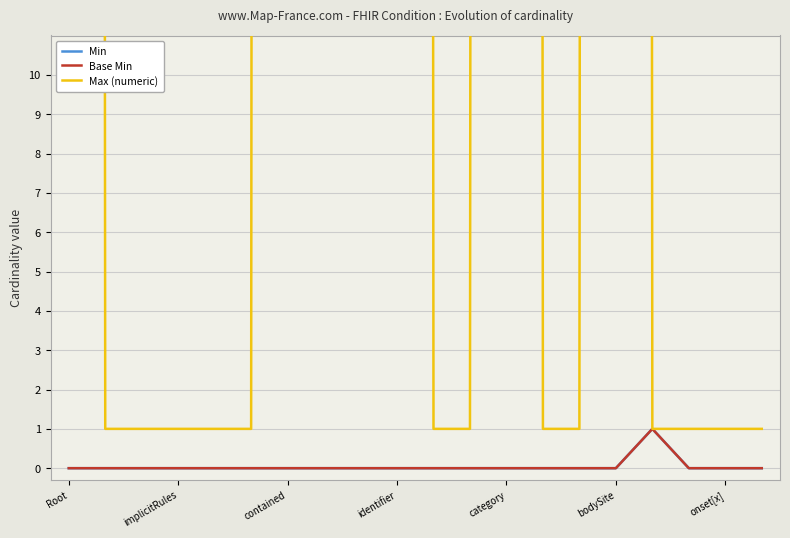

What are all the series names shown in the legend?

Min, Base Min, Max (numeric)